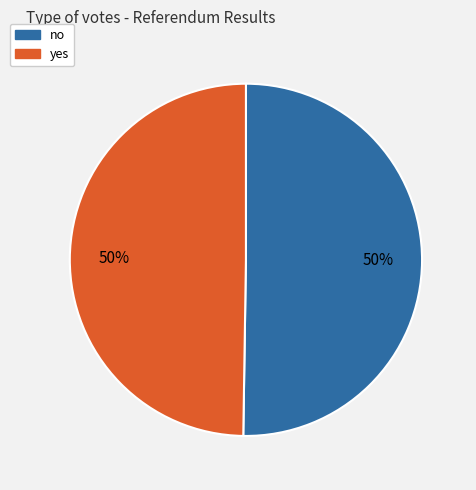

To the nearest percent, what is the combined percentage of yes and no?

100%